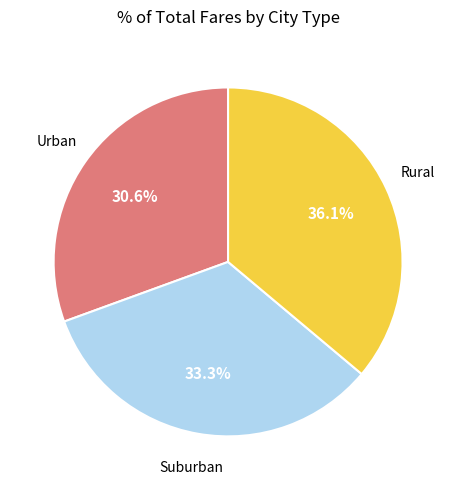

Does Rural account for over 50% of the chart?

No